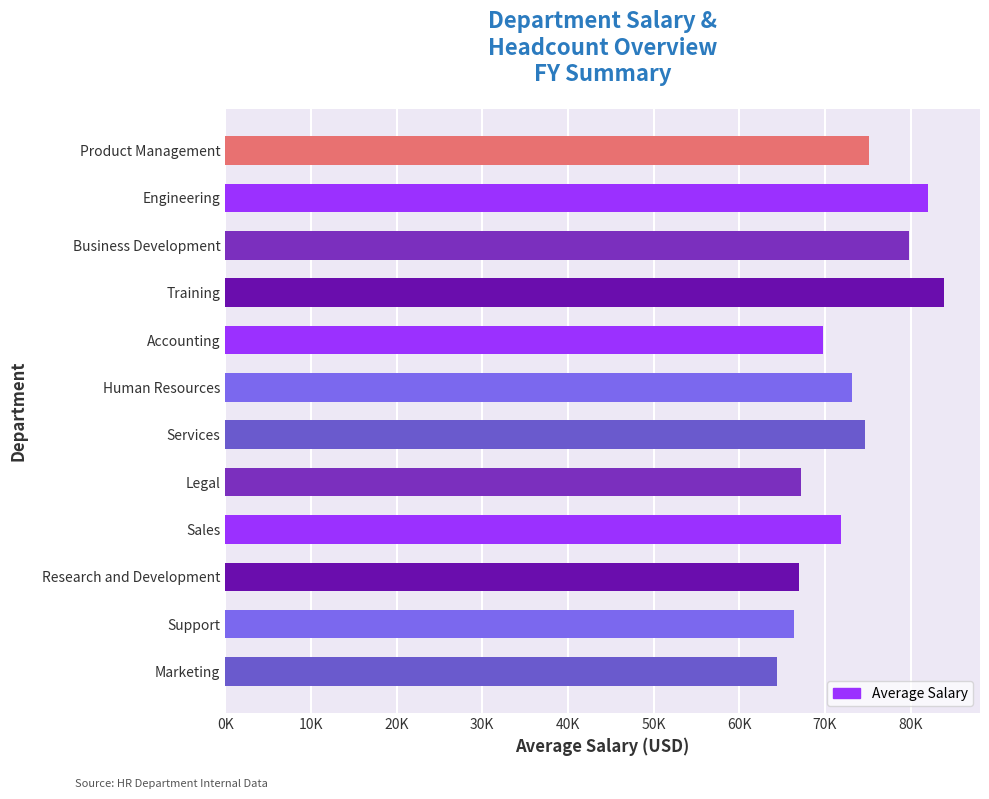

Does the chart contain any negative values?

No